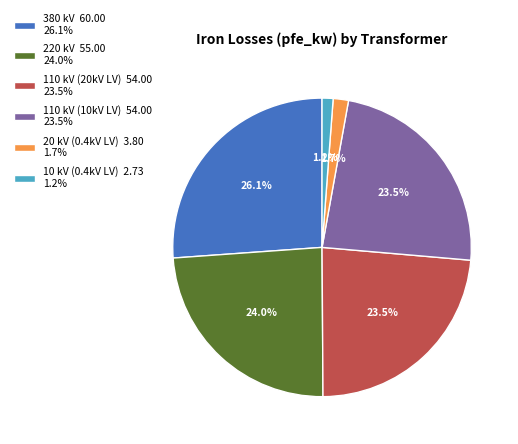

What percentage is NOT represented by 380 kV 60.00 26.1%?

73.9%